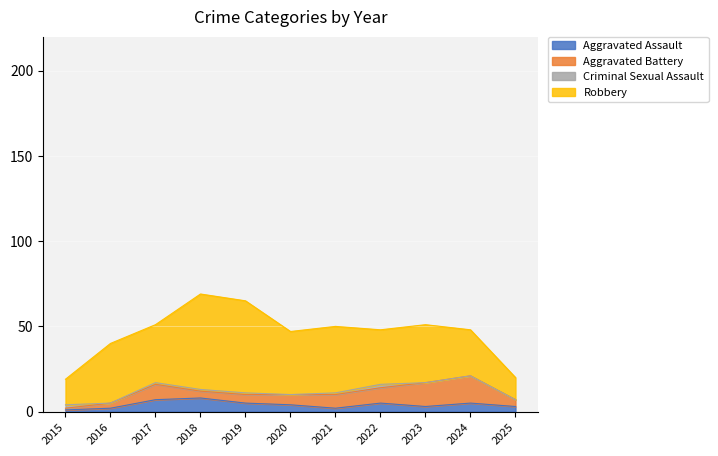

Reading left to right, what are all the values shown in this chart?

Aggravated Assault: 2015=1	2016=2	2017=7	2018=8	2019=5	2020=4	2021=2	2022=5	2023=3	2024=5	2025=3
Aggravated Battery: 2015=1	2016=3	2017=9	2018=4	2019=5	2020=6	2021=8	2022=9	2023=14	2024=16	2025=4
Criminal Sexual Assault: 2015=2	2016=0	2017=1	2018=1	2019=1	2020=0	2021=1	2022=2	2023=0	2024=0	2025=0
Robbery: 2015=15	2016=35	2017=34	2018=56	2019=54	2020=37	2021=39	2022=32	2023=34	2024=27	2025=13